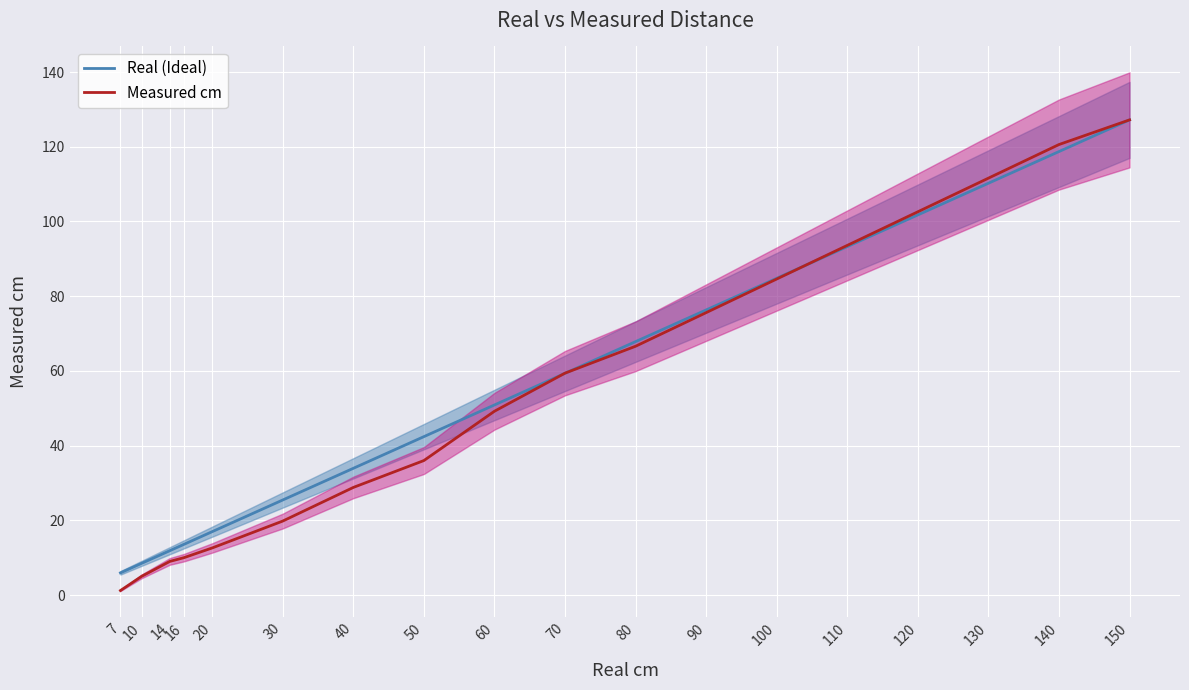

What is the sum of all Measured cm values?

1013.4